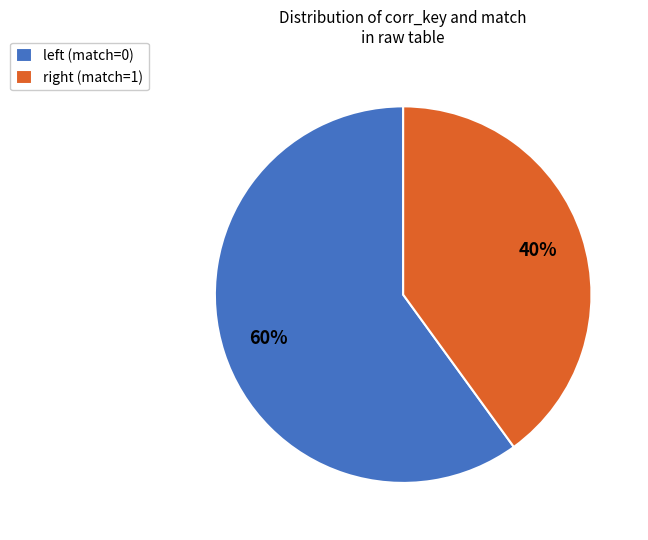

Rank the categories by value from highest to lowest.

left (match=0), right (match=1)